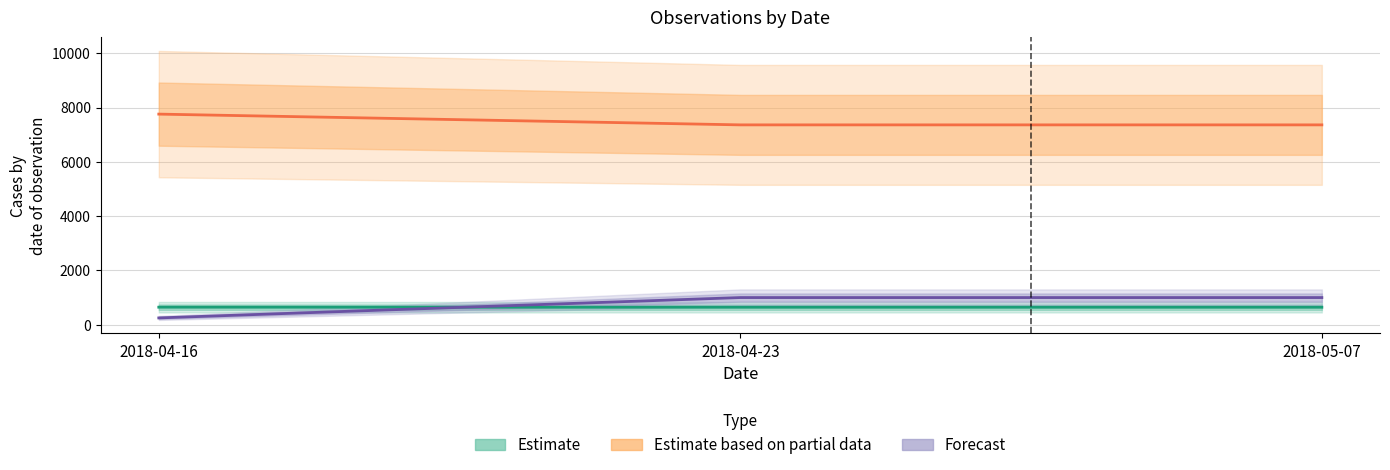

List the labels in order of Estimate based on partial data (Taxonsorteringsordning) value, largest first.

2018-04-16, 2018-04-23, 2018-05-07